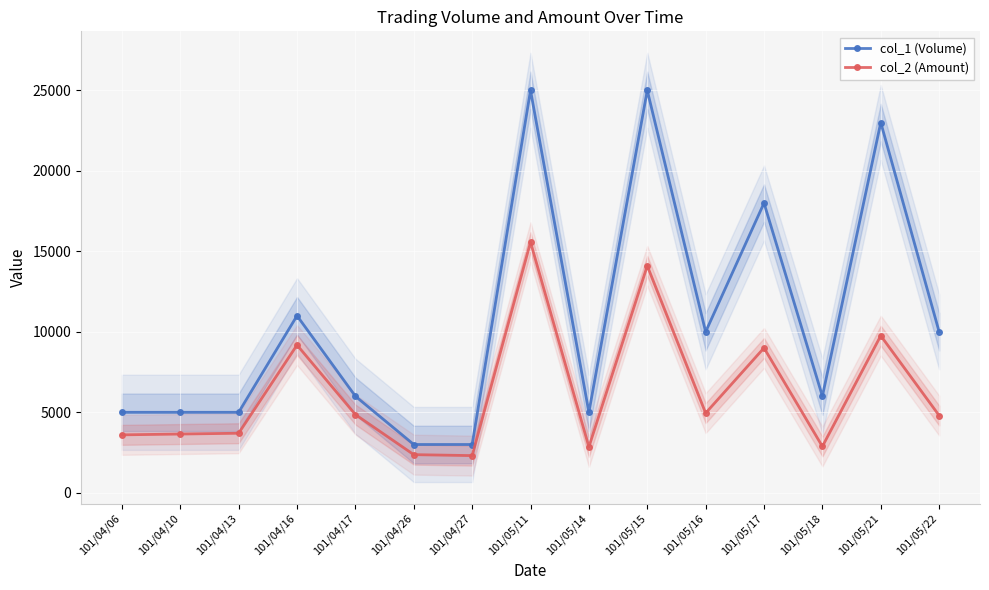

Is the value of col_2 (Amount) at 101/05/22 greater than the value of col_1 (Volume) at 101/04/10?

No